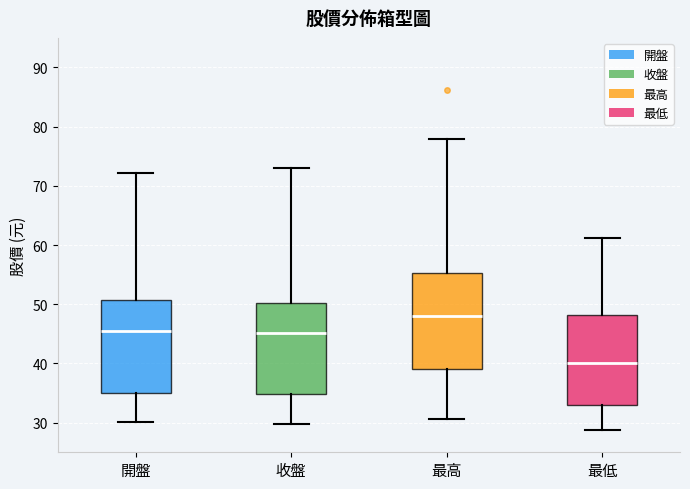

Which box has the lowest median line?

最低